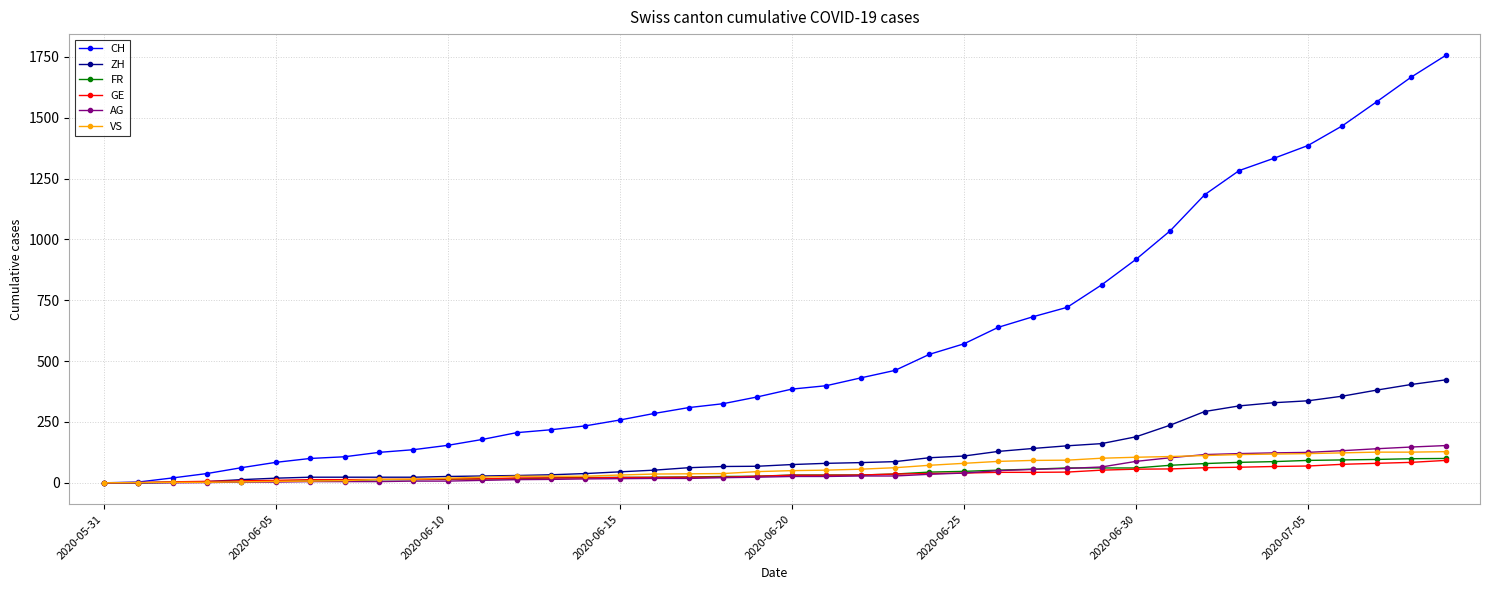

What is the maximum value shown in the chart?

1756